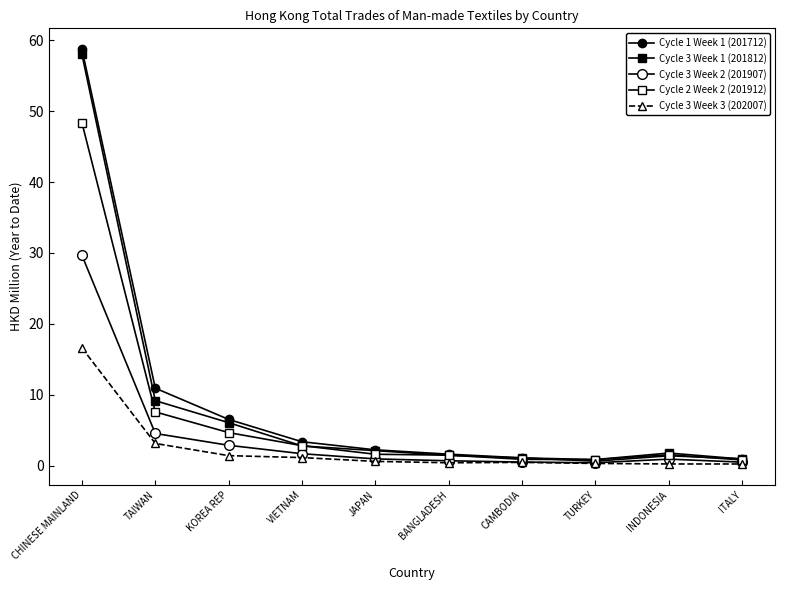

How many lines are shown in the chart?

5